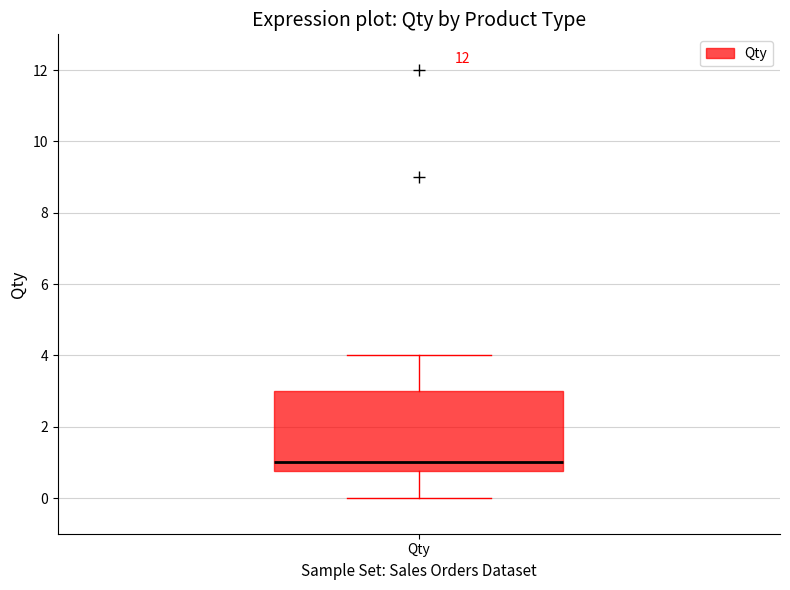

Read this box plot against the y-axis: the position of the median line, the range covered by the box, and the ends of both whiskers. The values are not printed on the chart, so give them approximately, as read against the axis.

median 1.0, box 0.8 to 3.0, whiskers 0.0 to 4.0